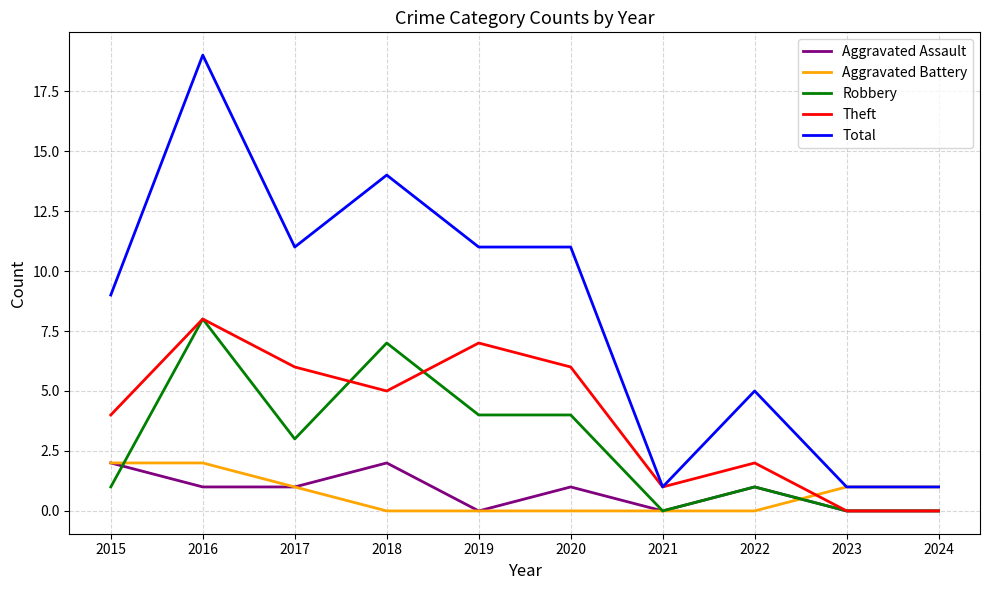

The value of Robbery at 2019 is 4. True or false?

True